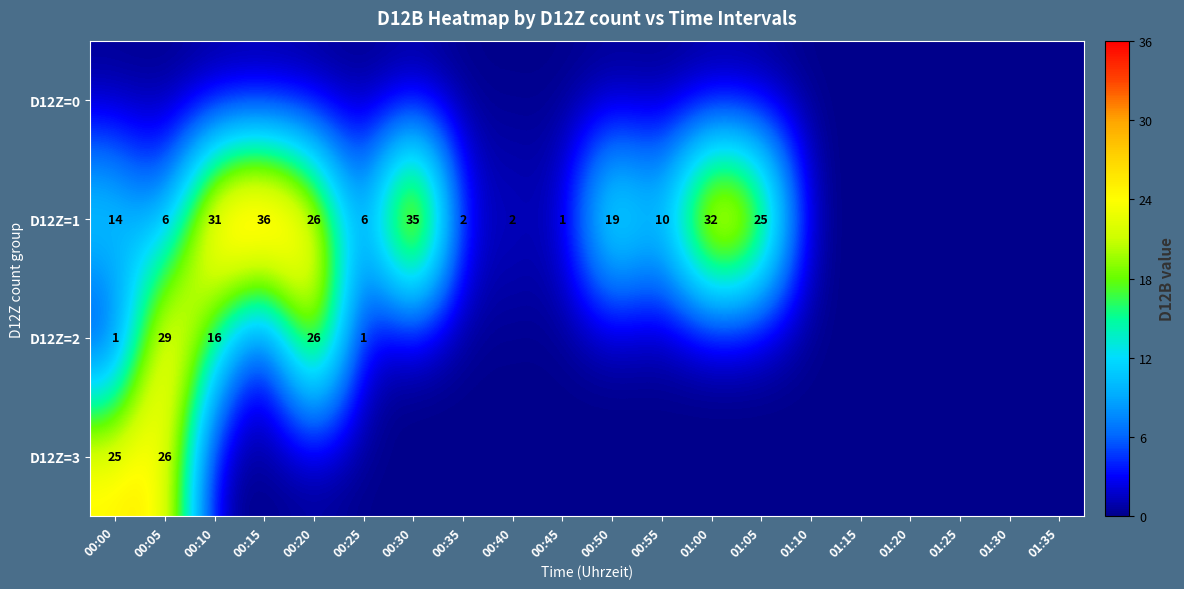

Is the value of D12Z=1 at 00:00 greater than the value of D12Z=3 at 00:05?

No